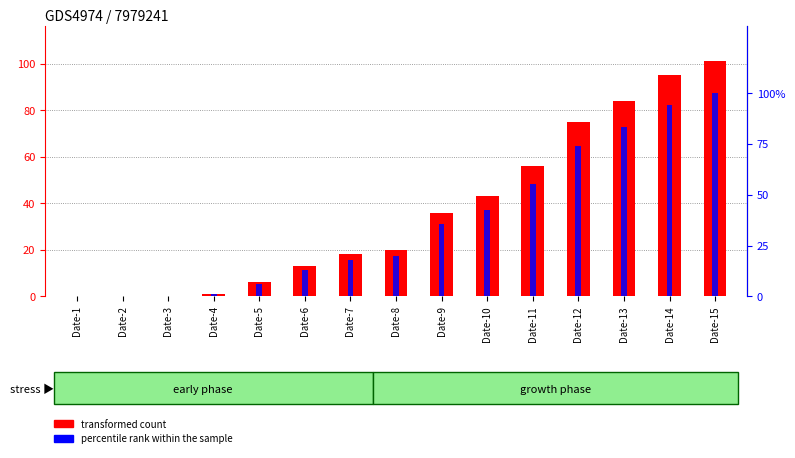

How many bars are there in total?

30